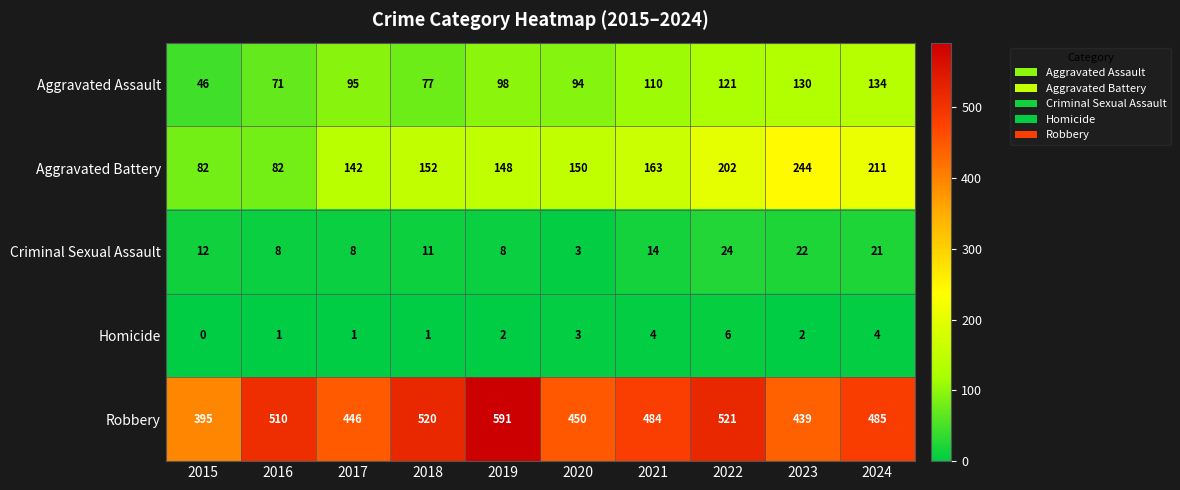

How many data points in Robbery are less than 485?

5